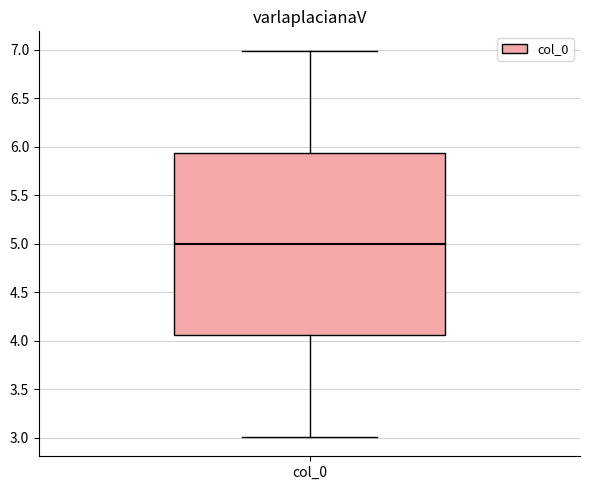

Read this box plot against the y-axis: the position of the median line, the range covered by the box, and the ends of both whiskers. The values are not printed on the chart, so give them approximately, as read against the axis.

median 5.00, box 4.05 to 5.95, whiskers 3.00 to 7.00